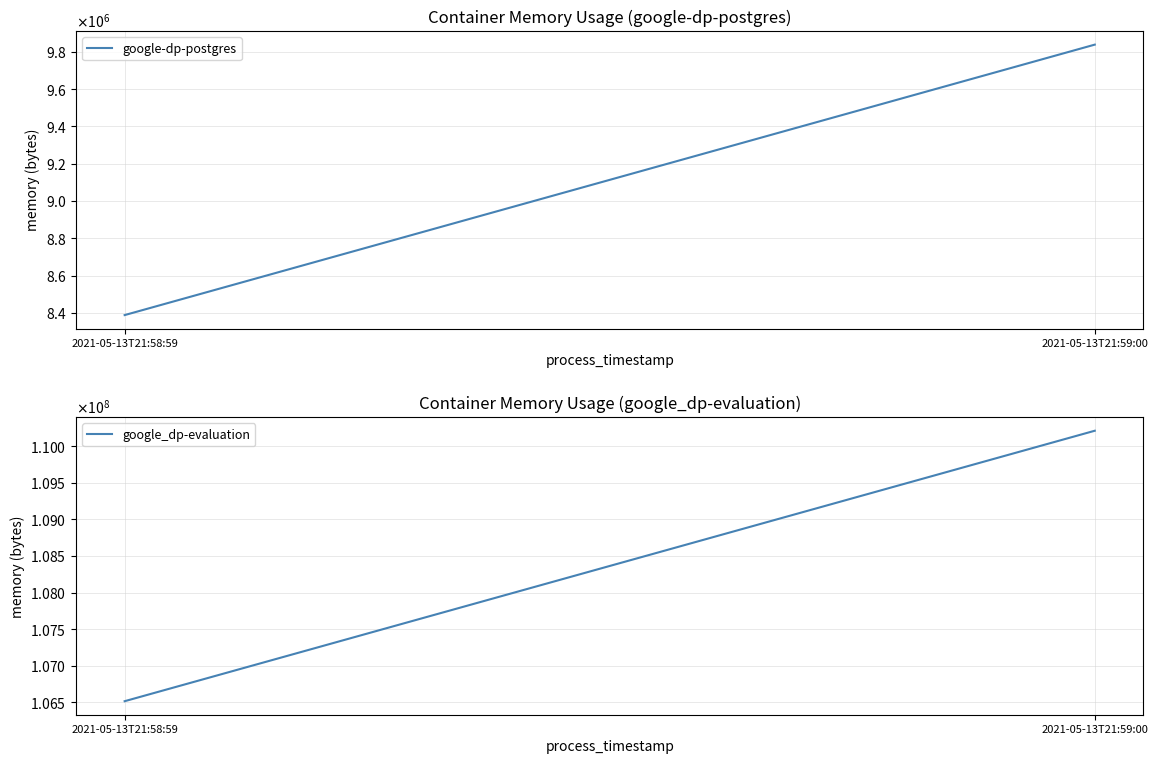

At which label is google-dp-postgres closest to 9113600?

2021-05-13T21:58:59